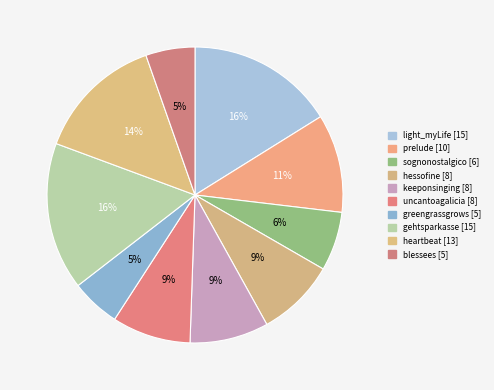

Is there any slice that represents more than half of the pie?

No